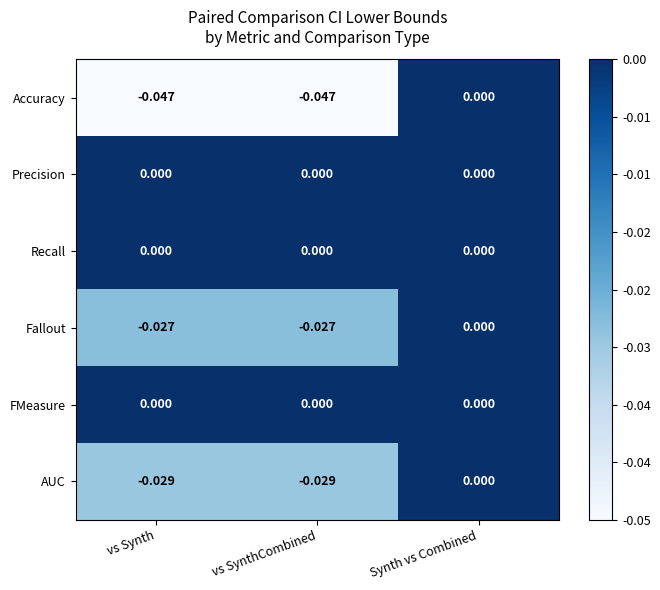

What is the total value across all series at vs SynthCombined?

-0.1